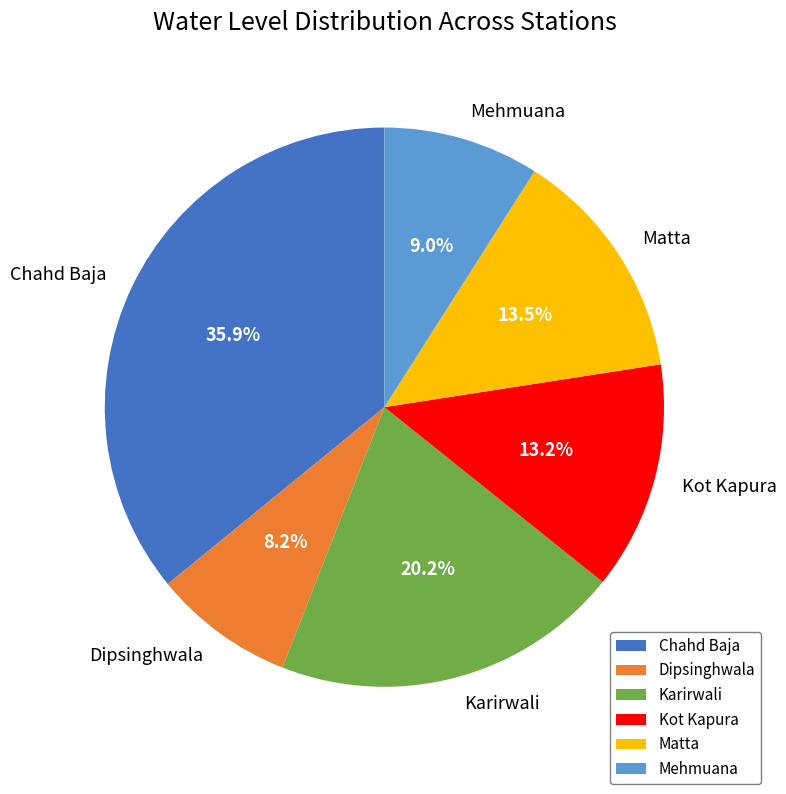

To the nearest percent, what is the average slice percentage?

17%